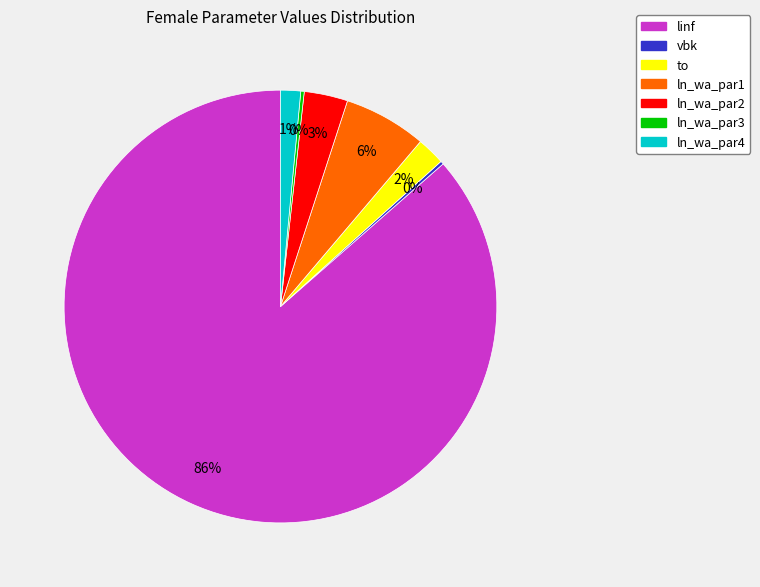

To the nearest percent, what percentage of the pie is to?

2%